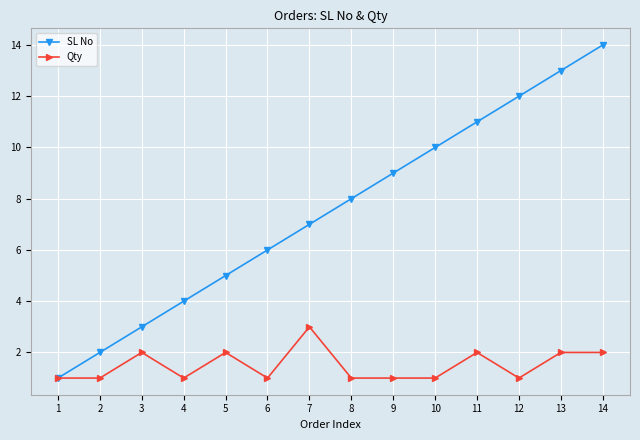

The SL No series shows 8 at 4. True or false?

False